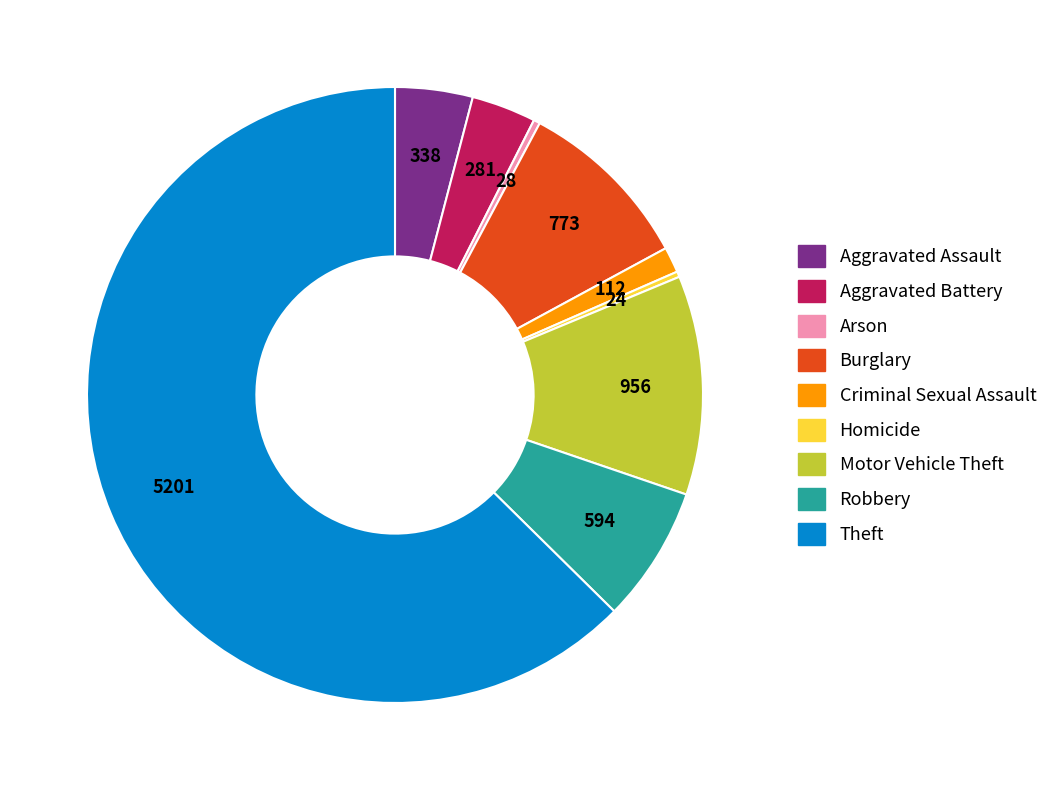

Is it true that Arson is 0% of the pie?

True